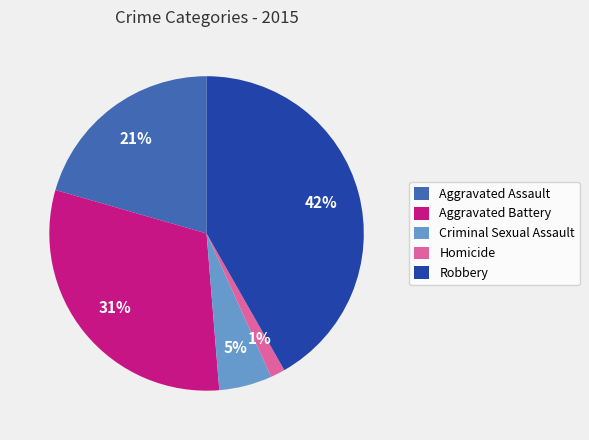

To the nearest percent, what percentage of the pie is Aggravated Battery?

31%